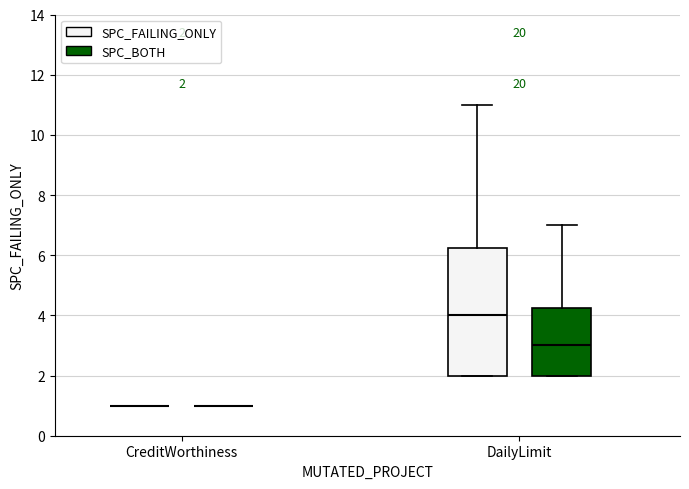

Which box is the tallest, from its lower edge to its upper edge?

DailyLimit (SPC_FAILING_ONLY)